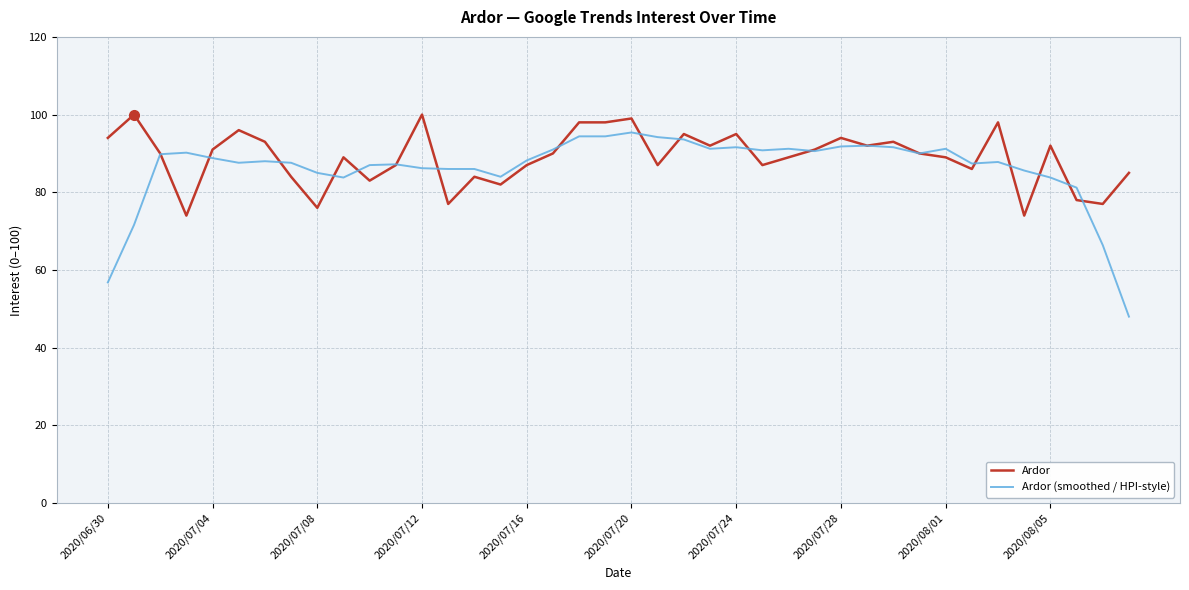

Which series has the largest range (max minus min)?

Ardor (smoothed / HPI-style)